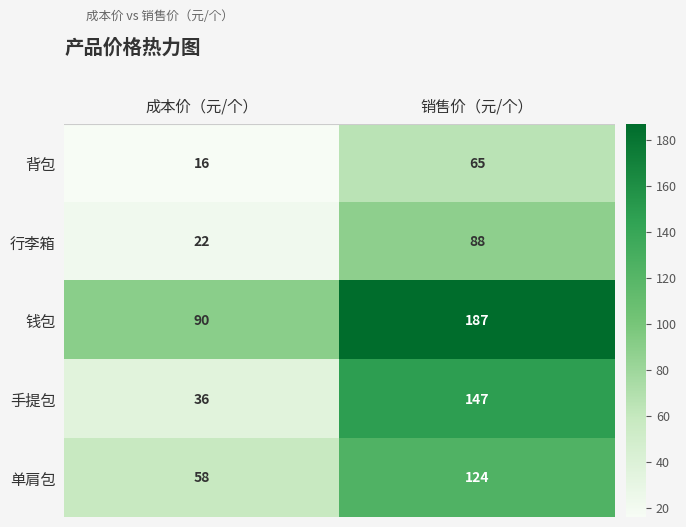

What is the difference between the maximum and minimum values in the 行李箱 series?

66